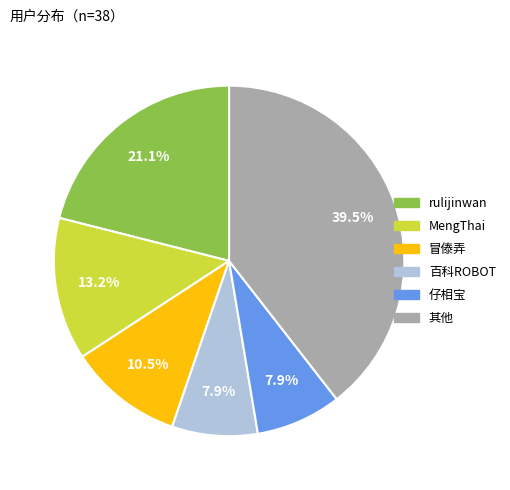

Is there a majority slice in this chart?

No